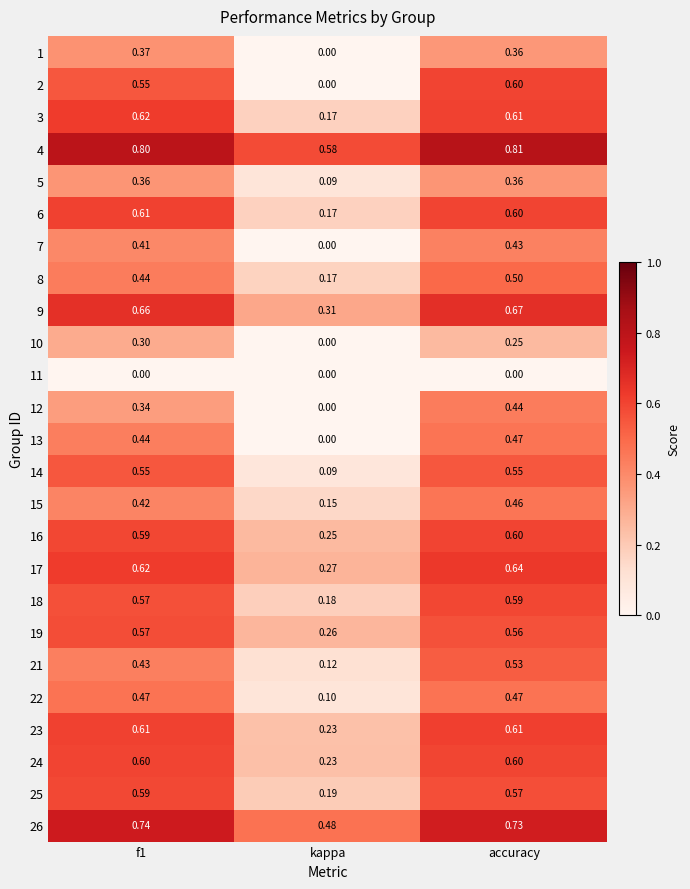

At which category is the sum across all series the highest?

accuracy